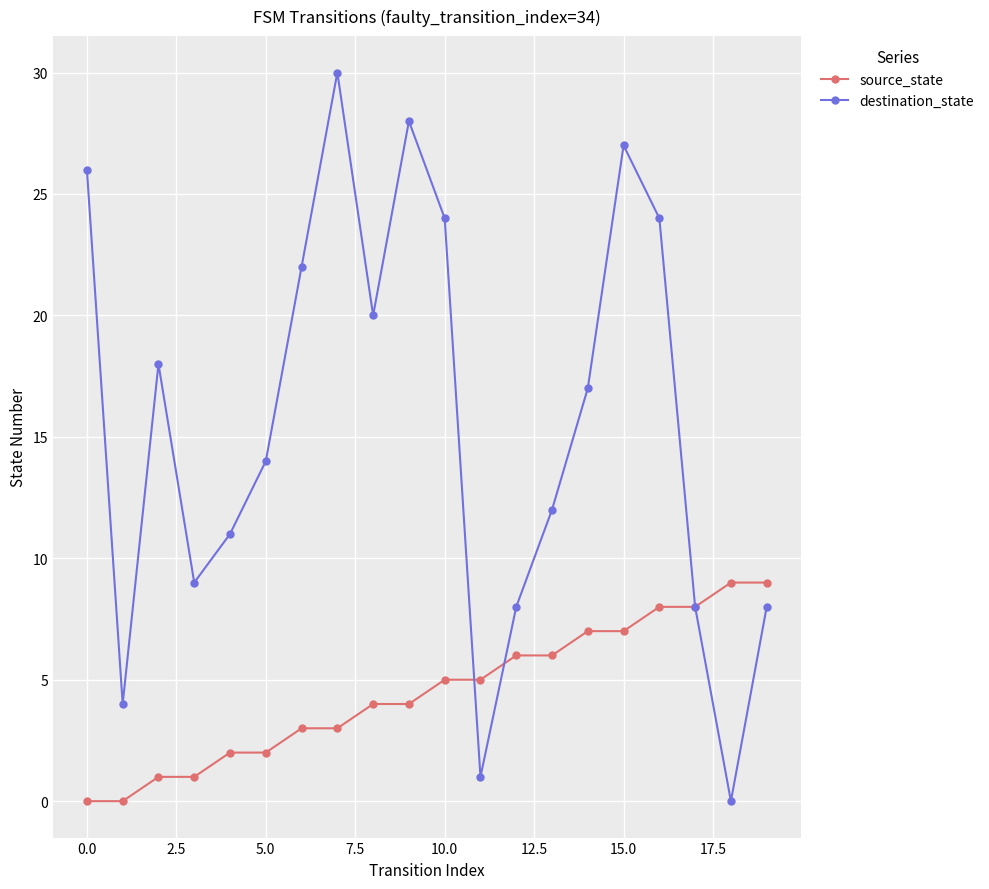

How many series are shown in this chart?

2